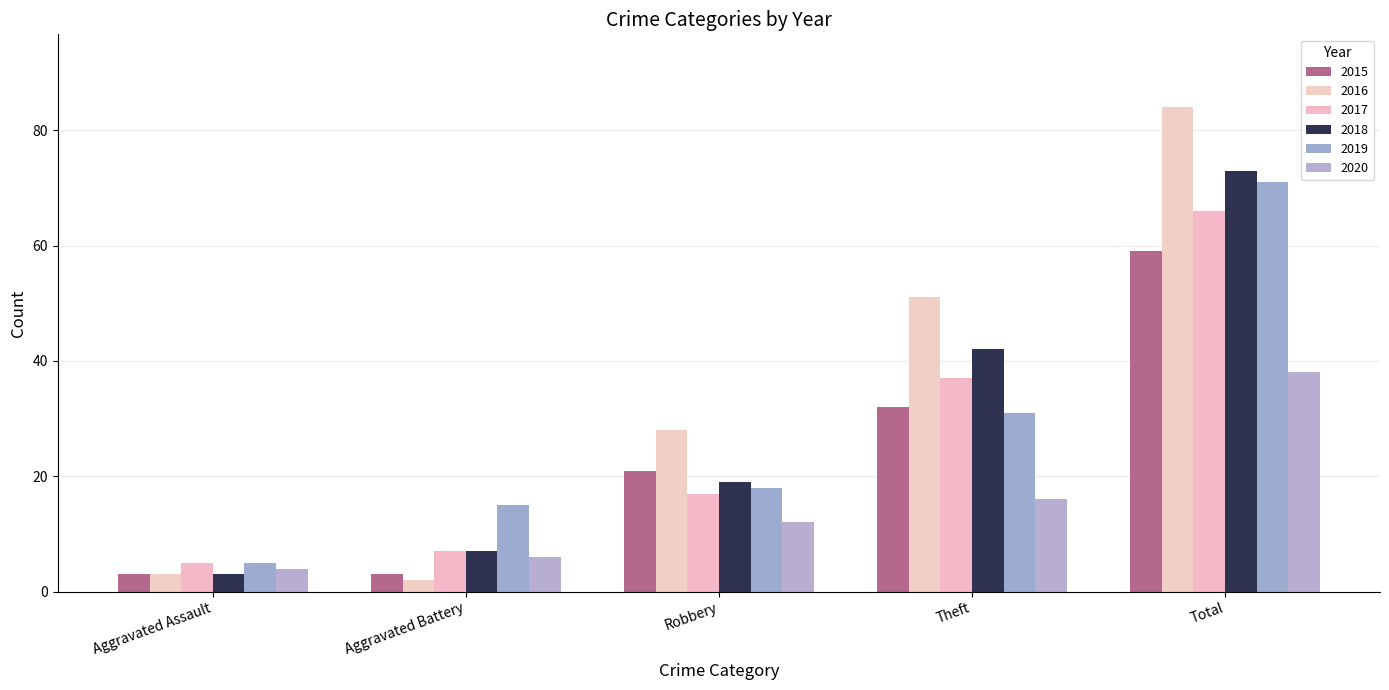

What are all the series names shown in the legend?

2015, 2016, 2017, 2018, 2019, 2020